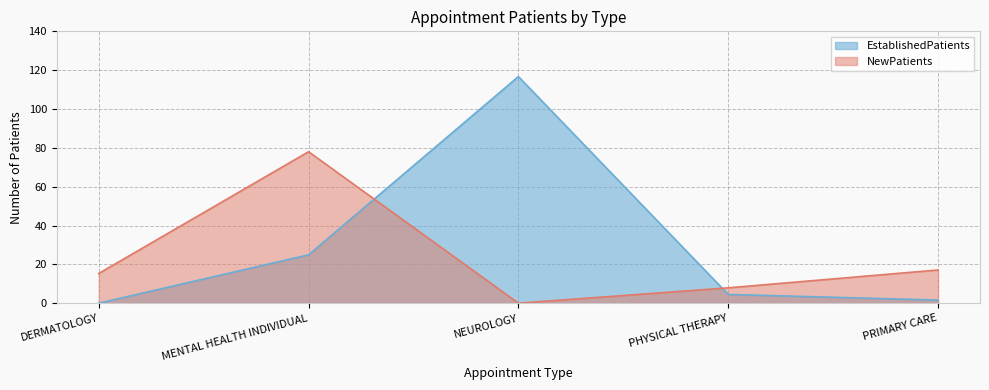

Reading right to left, list all the values displayed in this chart.

EstablishedPatients: PRIMARY CARE=1.6	PHYSICAL THERAPY=4.5	NEUROLOGY=116.7	MENTAL HEALTH INDIVIDUAL=24.9	DERMATOLOGY=0.0
NewPatients: PRIMARY CARE=17.1	PHYSICAL THERAPY=7.9	NEUROLOGY=0.0	MENTAL HEALTH INDIVIDUAL=78.0	DERMATOLOGY=15.3